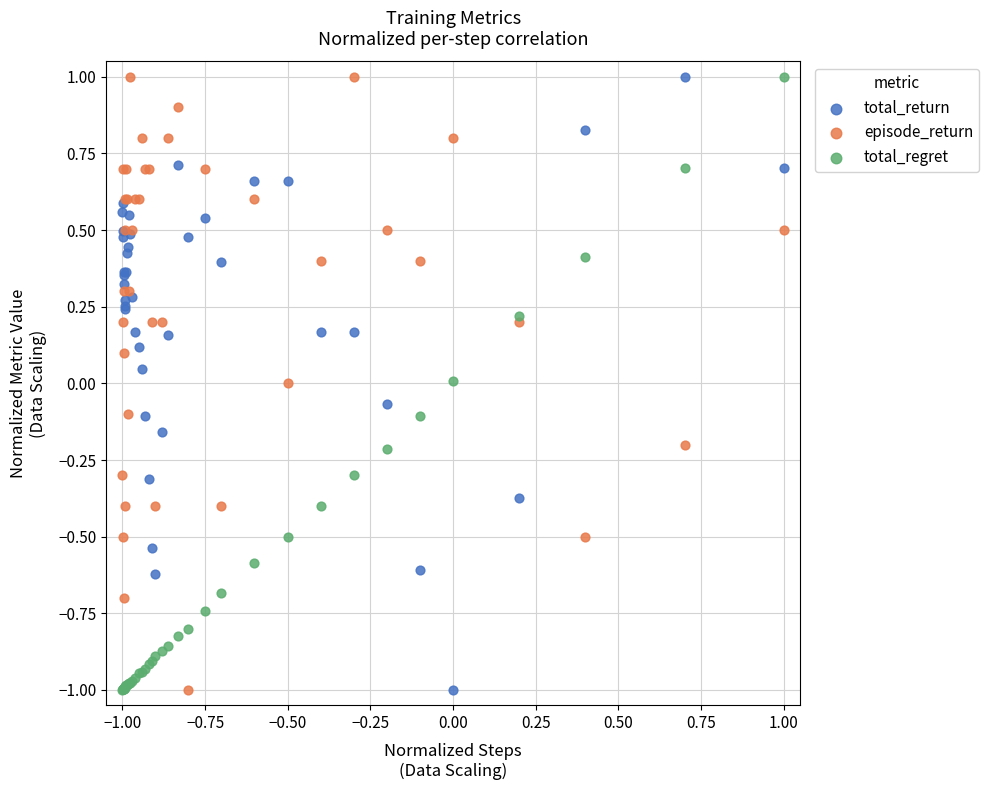

What is the X range (max minus min) for the scatter plot?

2.0